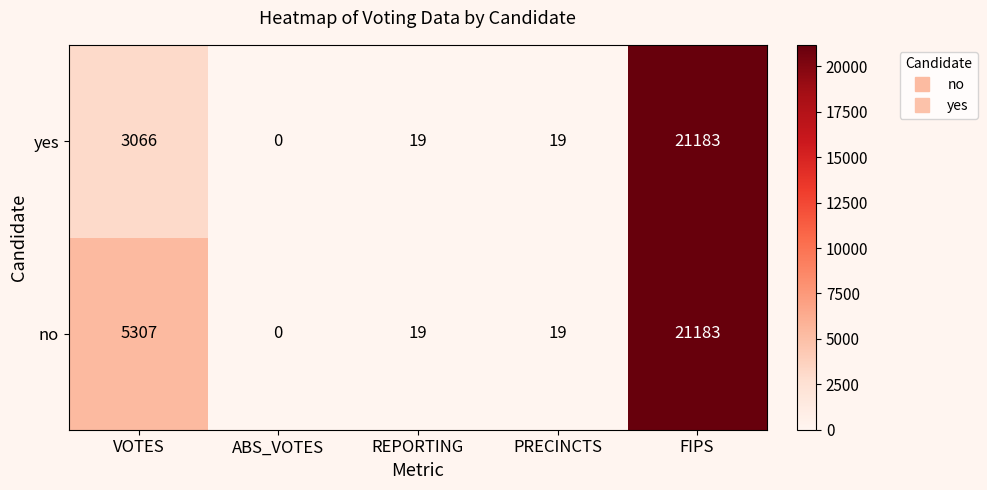

Is it true that no equals 19 at REPORTING?

True